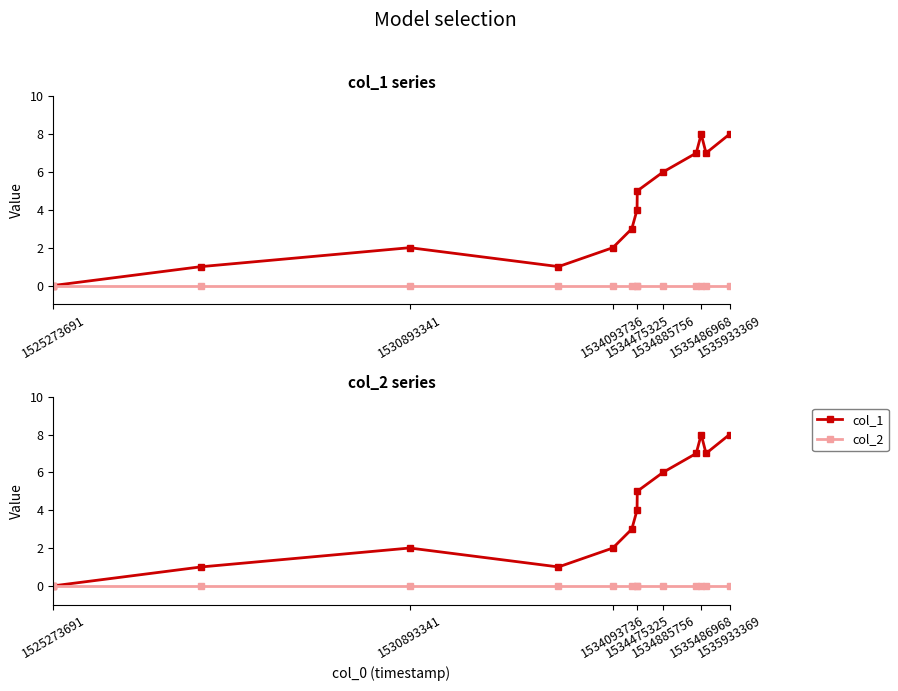

Which series changed the most between 1534475325 and 10?

col_1